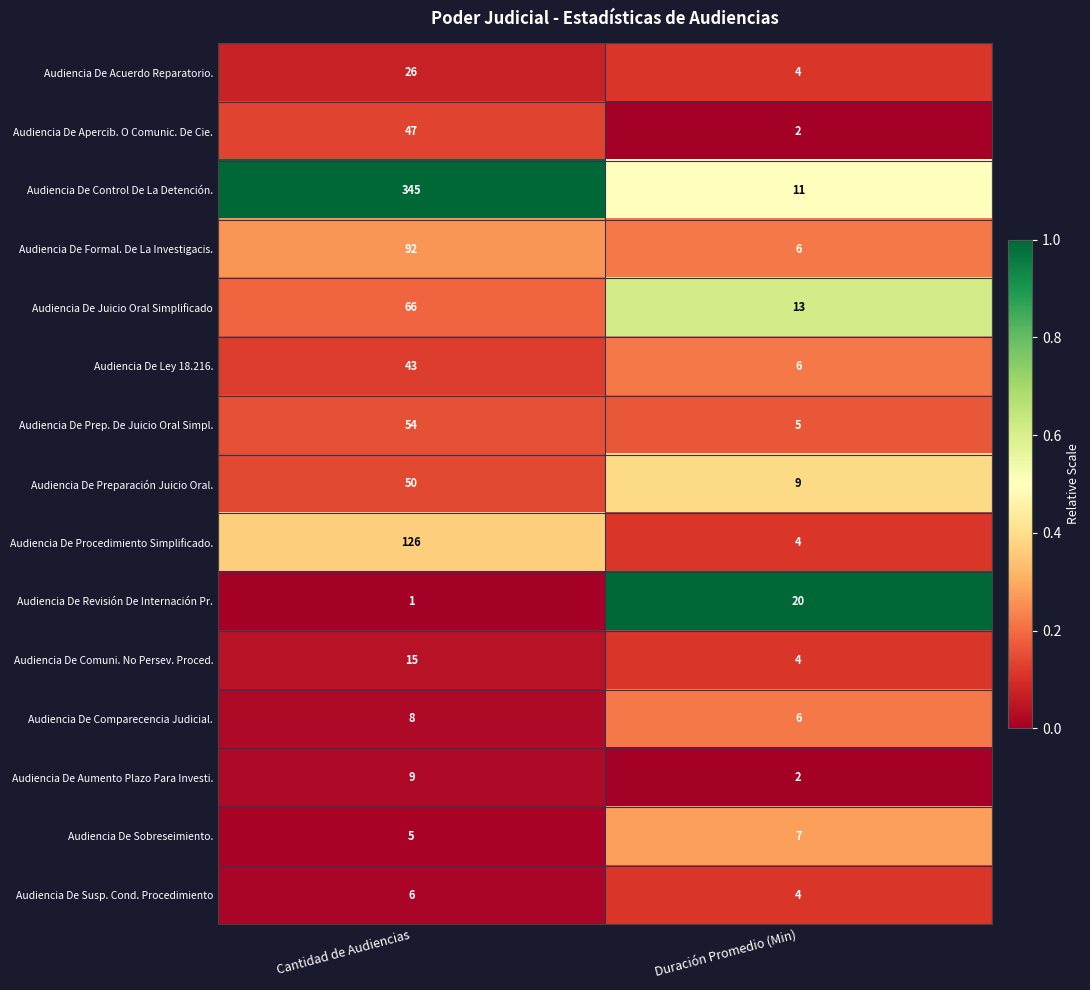

How many data points does each series have?

2